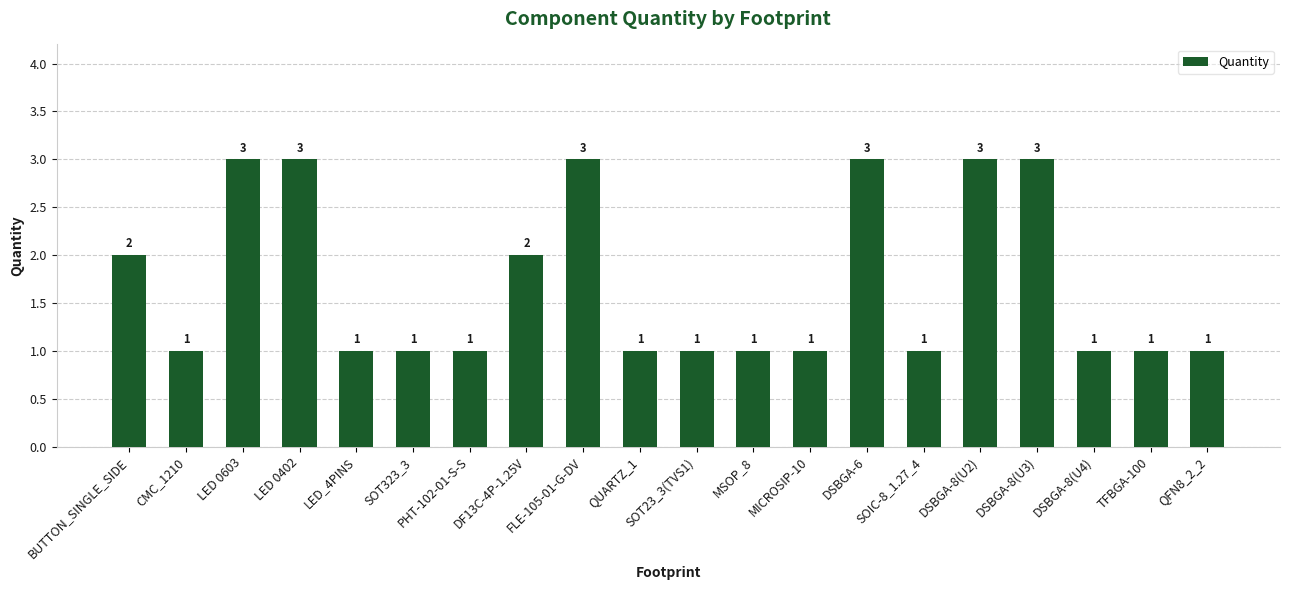

Count the number of values greater than 1.

8